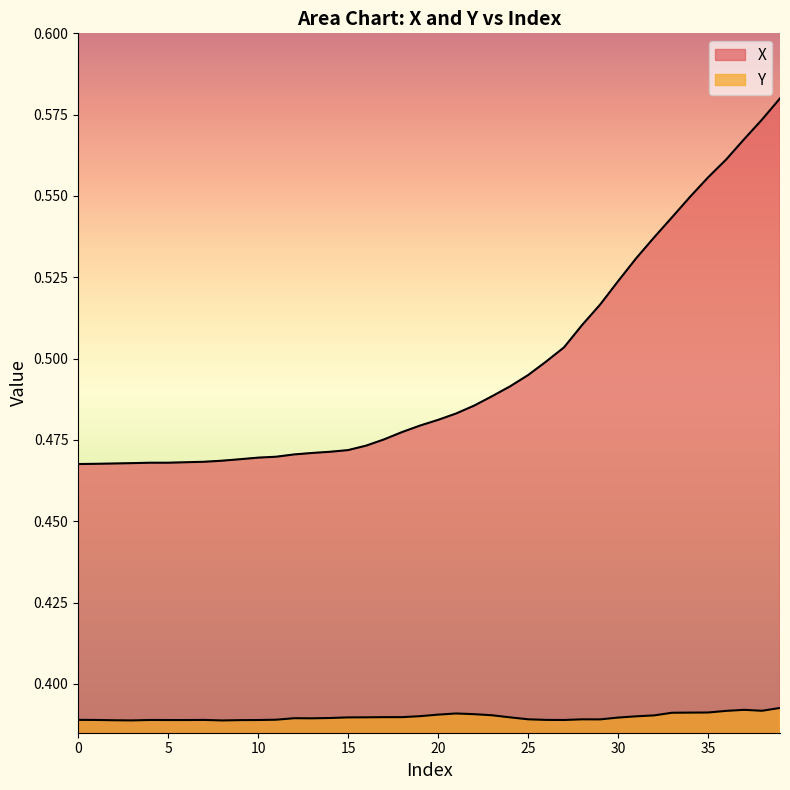

Which series has the widest spread of values?

X